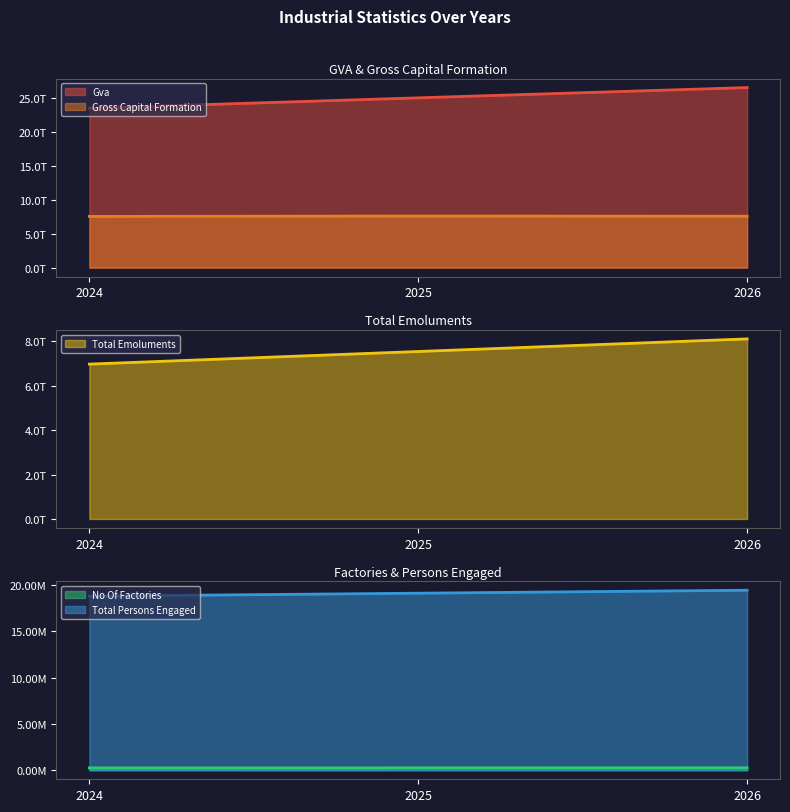

What is the maximum value for gross_capital_formation?

7617961325140.4